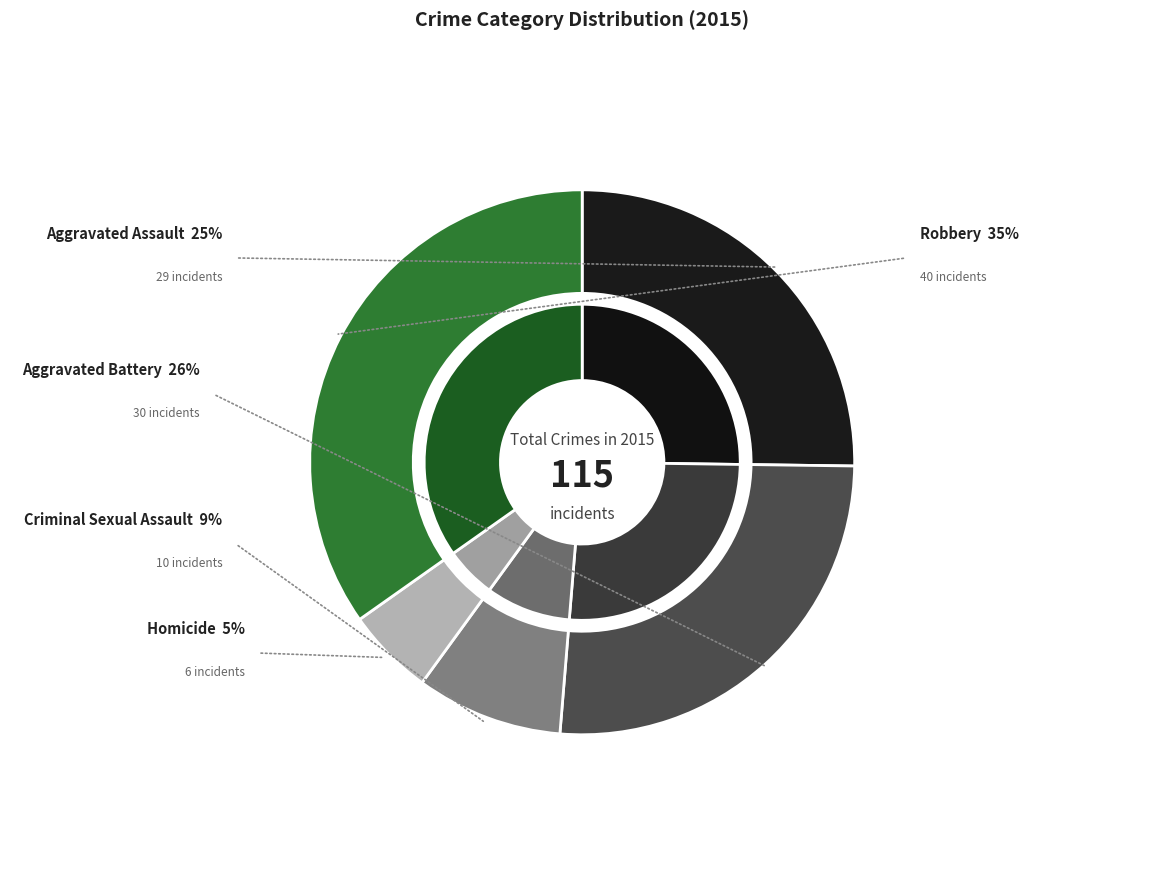

To the nearest percent, what percentage of the pie is Aggravated Battery?

26%